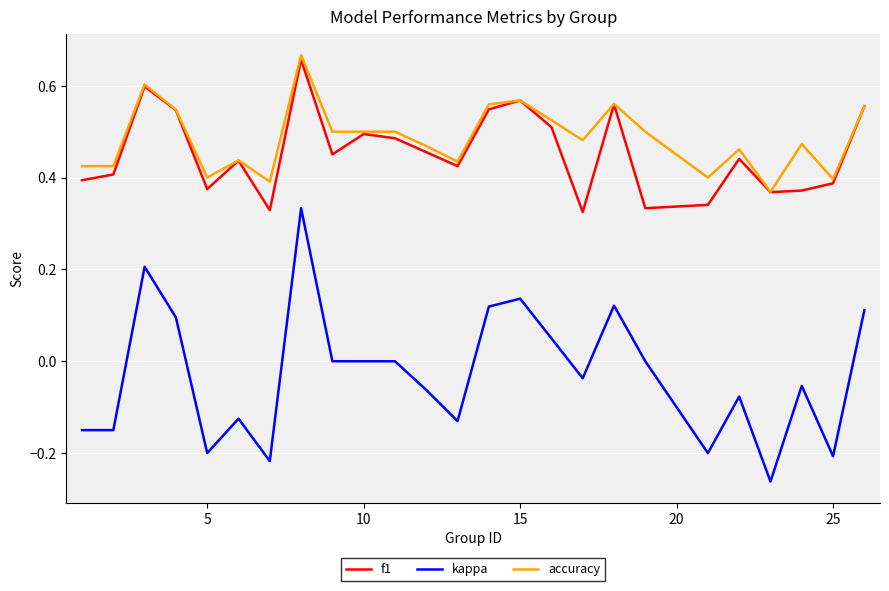

Which series has the largest range (max minus min)?

kappa